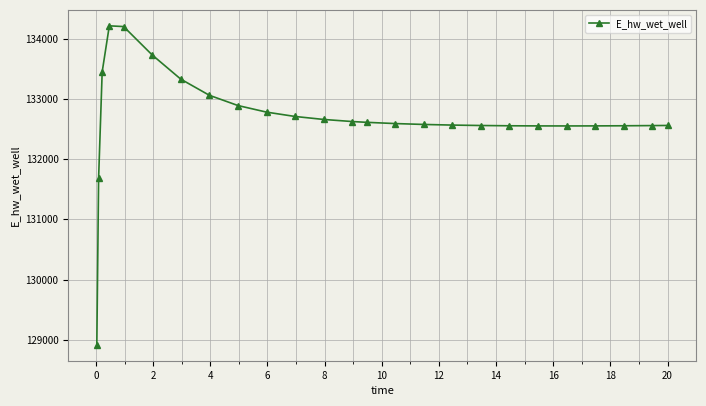

What is the smallest value displayed?

128916.1